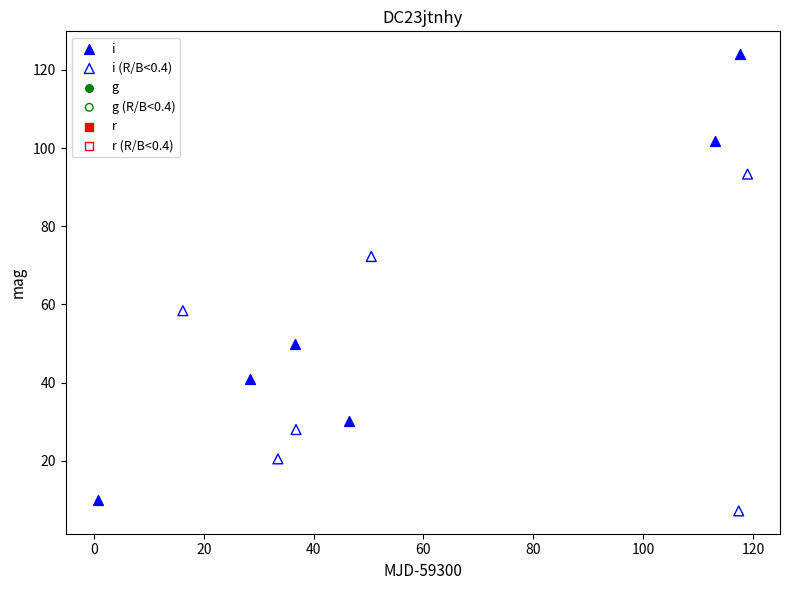

Which series has the widest spread of Y values?

i